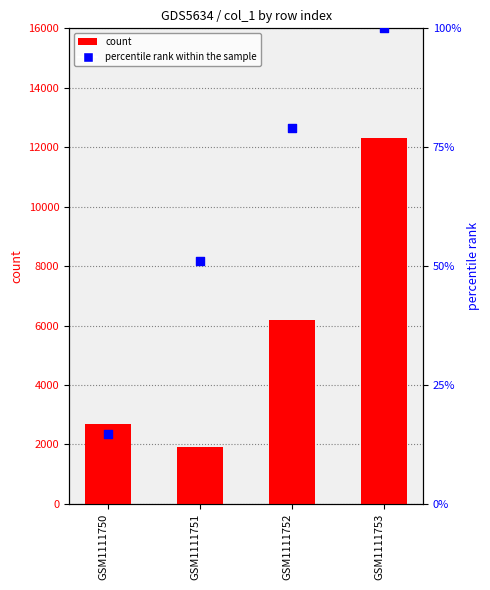

What are all the series names shown in the legend?

count, percentile rank within the sample